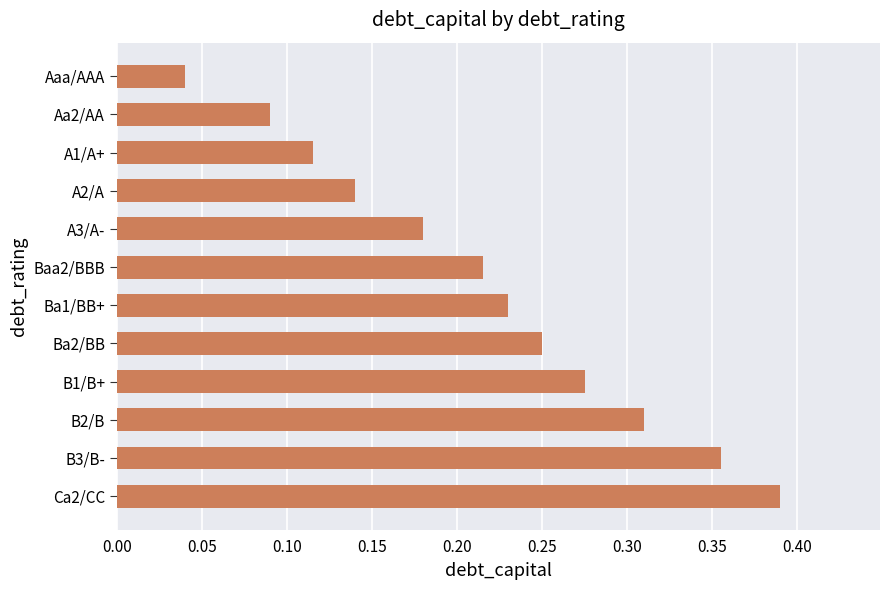

Are the bars grouped side by side (vs. stacked)?

No